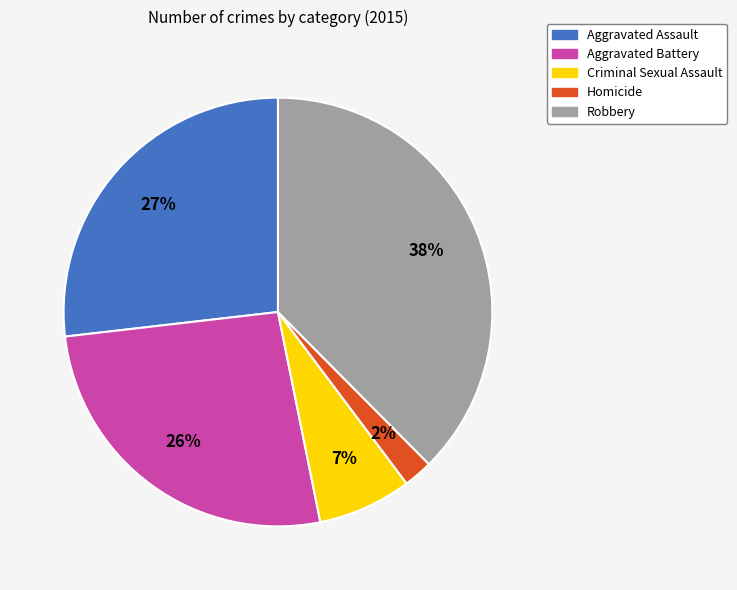

To the nearest percent, what portion does Homicide represent?

2%